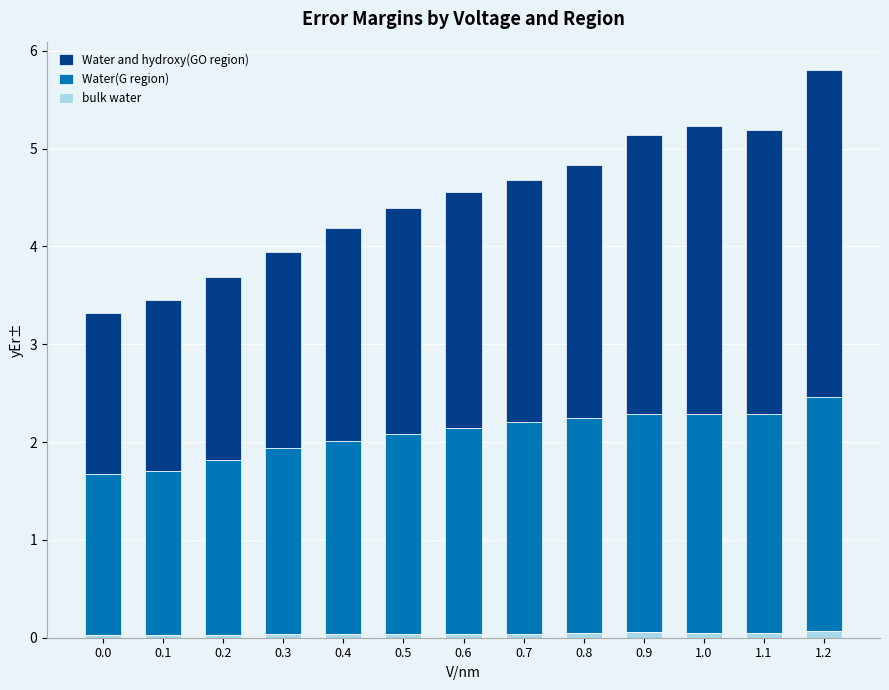

Count the number of data series in this chart.

3